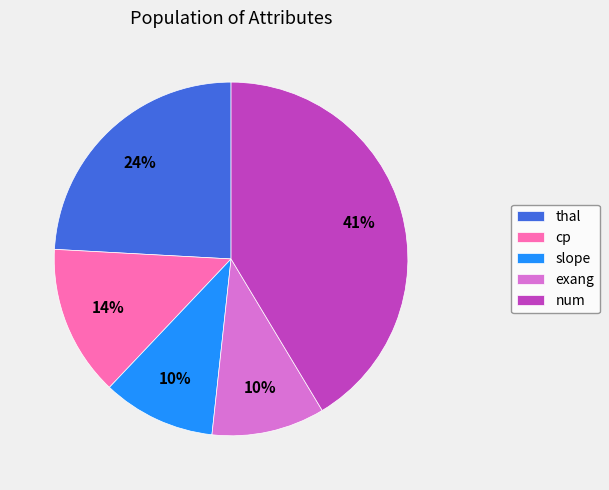

Is there any slice that represents more than half of the pie?

No